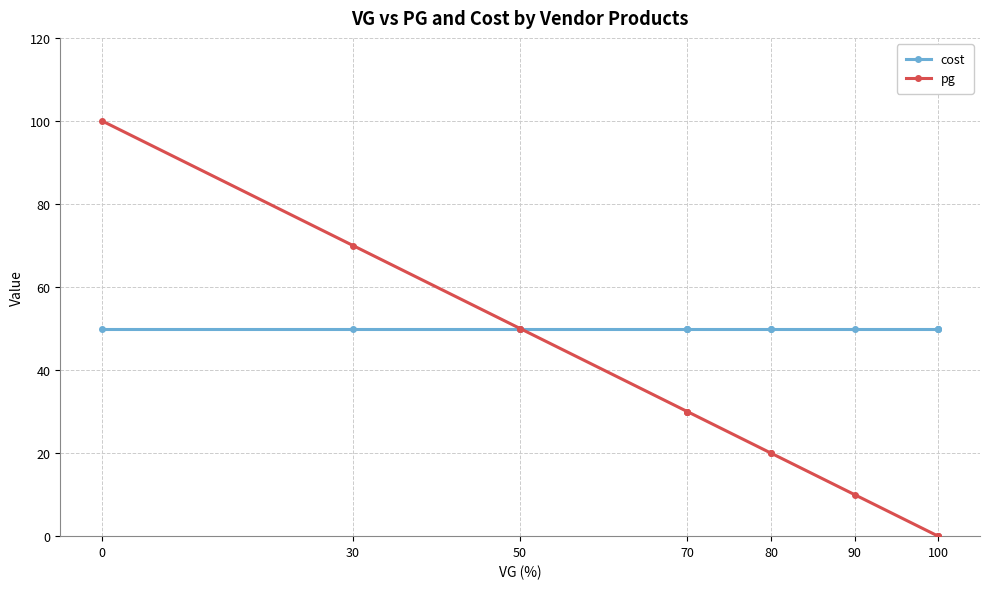

What is the greatest value displayed?

100